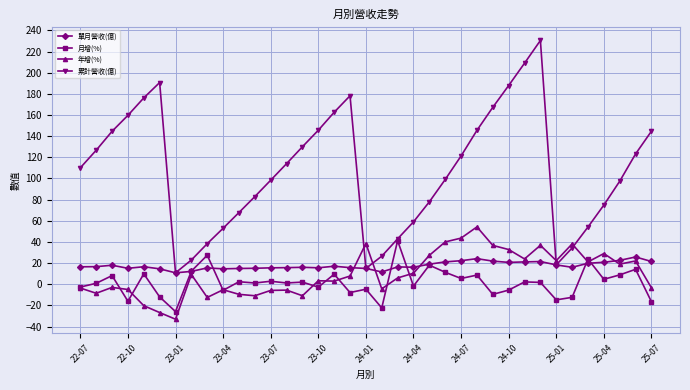

At how many categories does at least one series exceed -6?

37